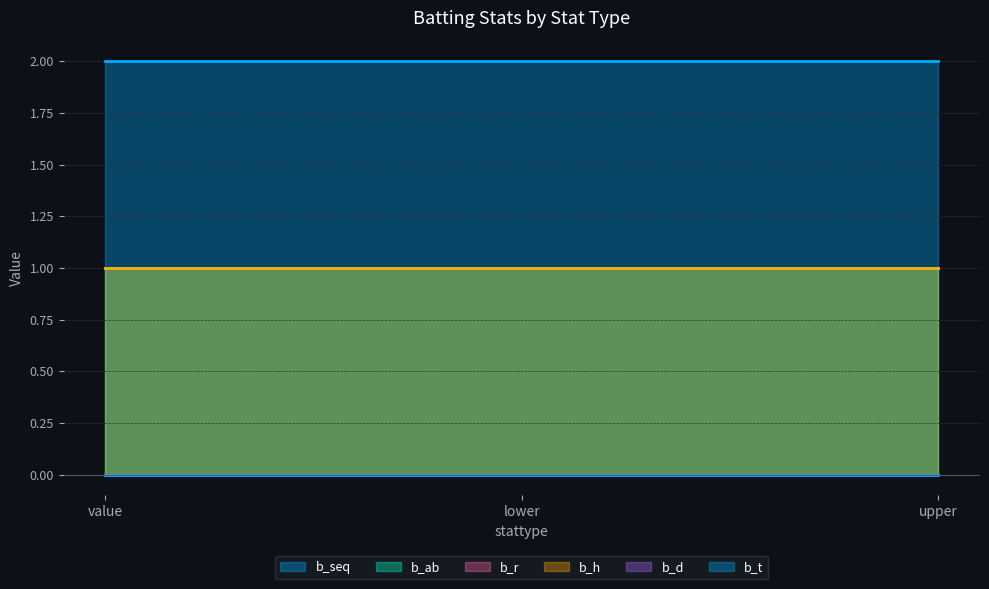

Reading right to left, extract all data points from this chart.

b_seq: upper=2	lower=2	value=2
b_ab: upper=1	lower=1	value=1
b_r: upper=0	lower=0	value=0
b_h: upper=1	lower=1	value=1
b_d: upper=0	lower=0	value=0
b_t: upper=0	lower=0	value=0